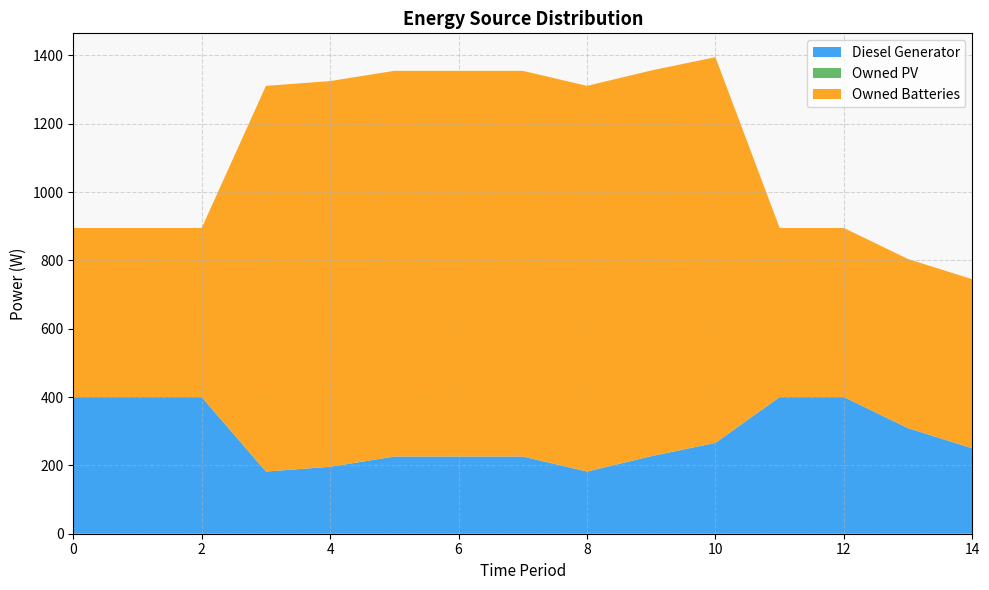

Reading left to right, extract all data points from this chart.

Diesel Generator: 0=400	1=400	2=400	3=182	4=196	5=226	6=226	7=226	8=182	9=227	10=266	11=400	12=400	13=309	14=250
Owned PV: 0=0	1=0	2=0	3=0	4=0	5=0	6=0	7=0	8=0	9=0	10=0	11=0	12=0	13=0	14=0
Owned Batteries: 0=495	1=495	2=495	3=1129	4=1129	5=1129	6=1129	7=1129	8=1129	9=1129	10=1129	11=495	12=495	13=495	14=495